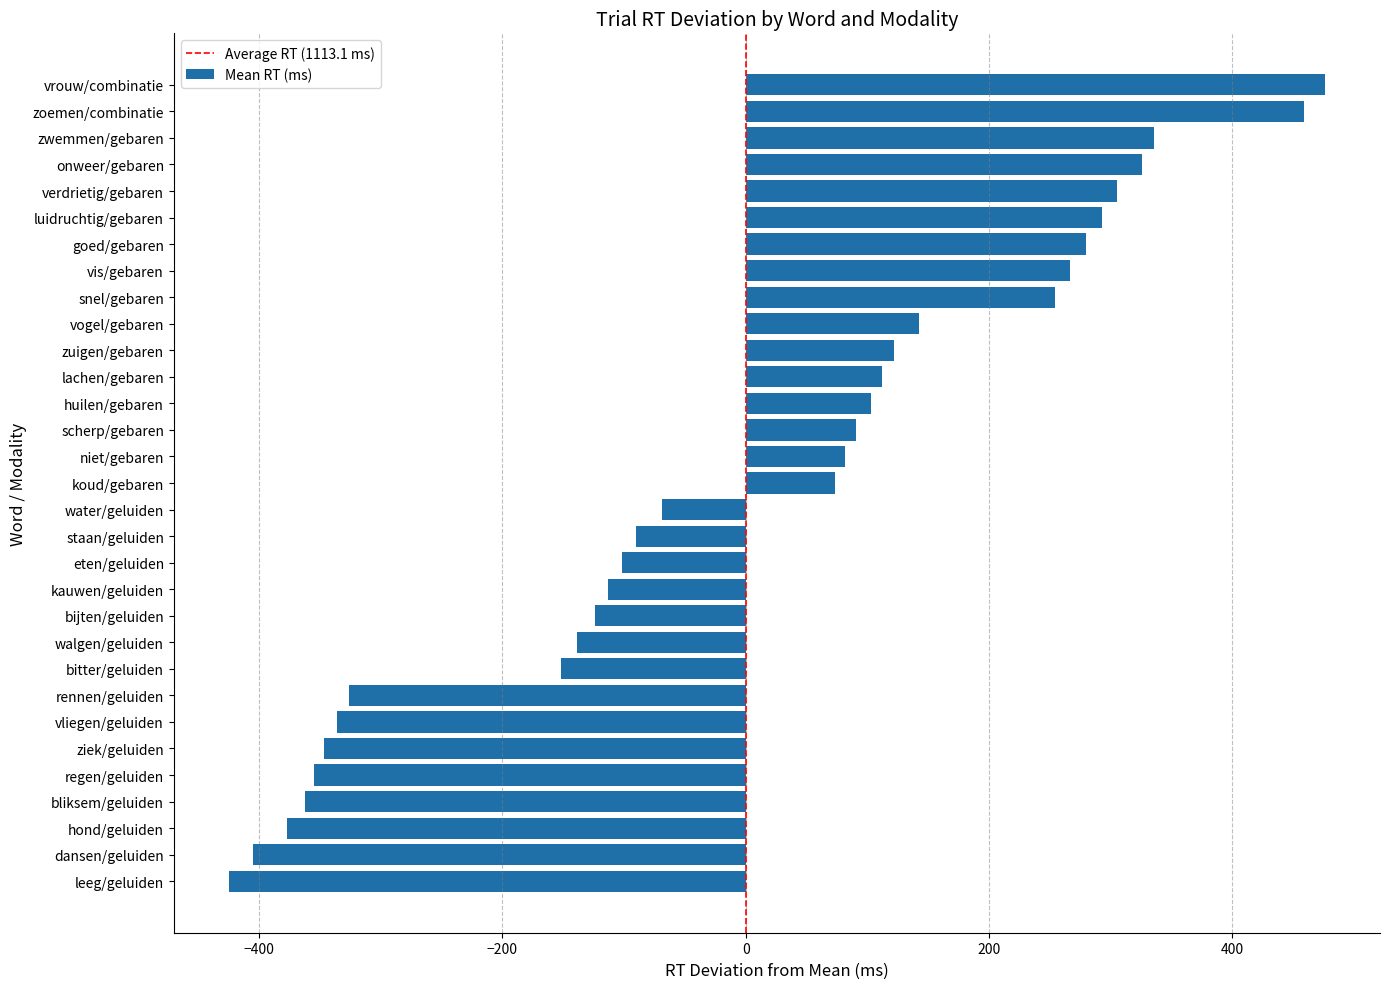

Between bitter/geluiden and vis/gebaren, which is larger?

vis/gebaren